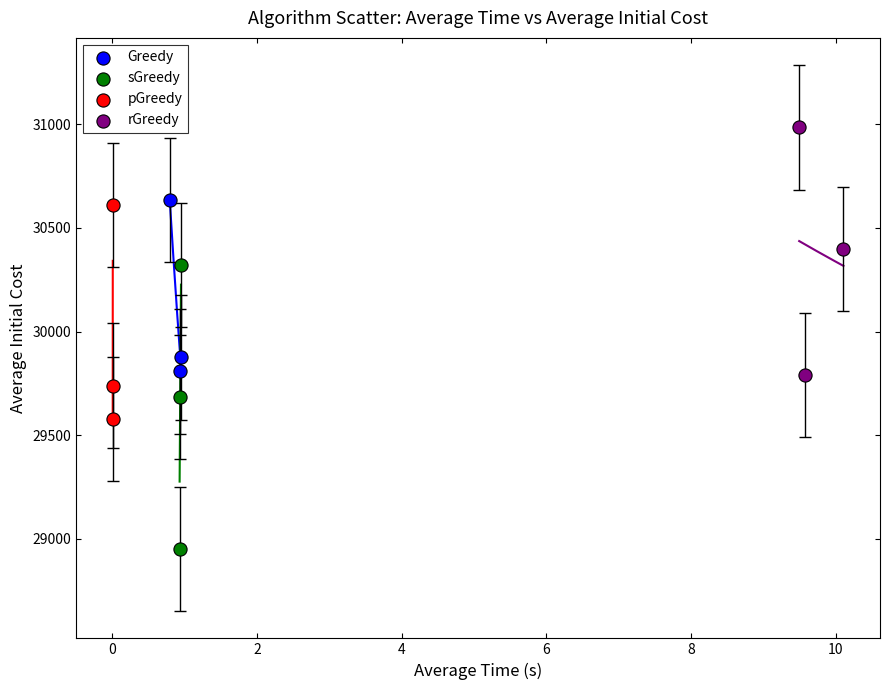

Which series has the widest spread of Y values?

sGreedy